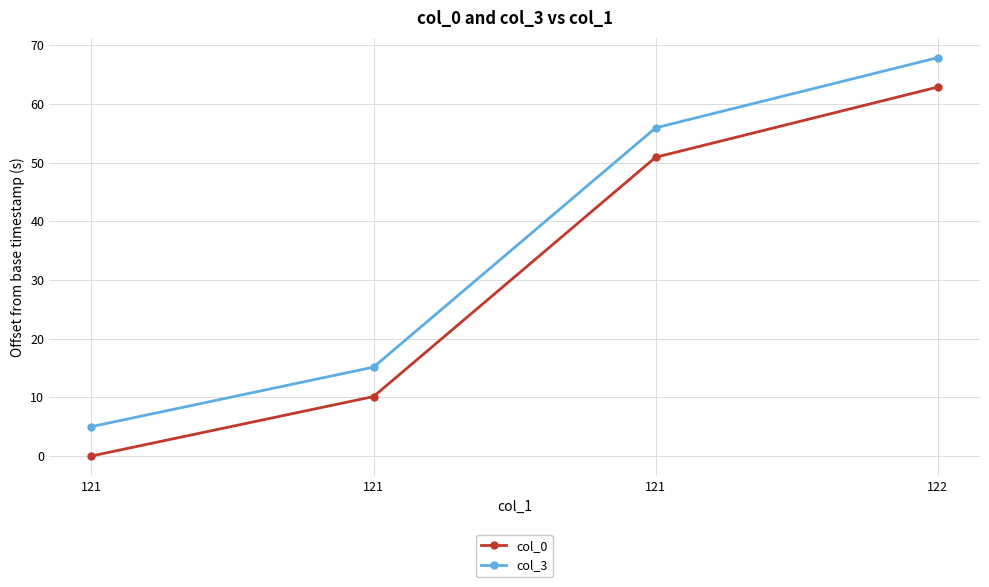

At which label is col_3 closest to 36?

121